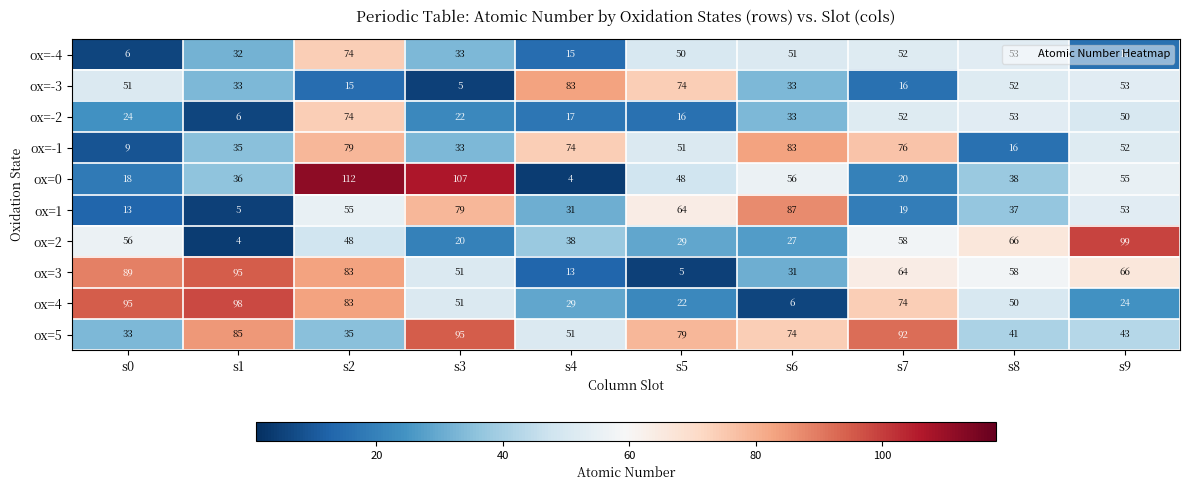

Which series has the widest spread of values?

ox=0